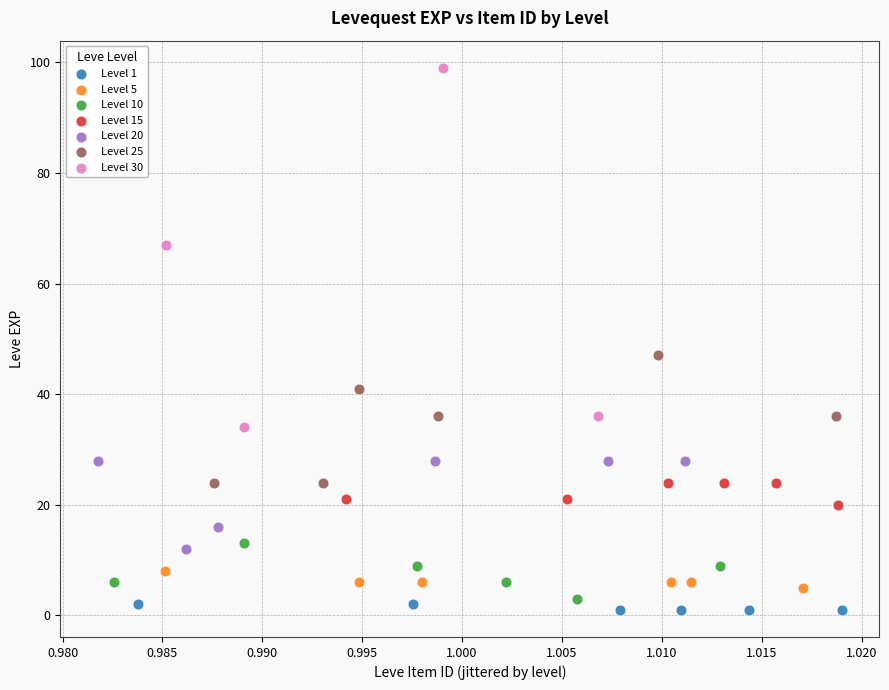

Which series reaches the maximum Y coordinate?

Level 30